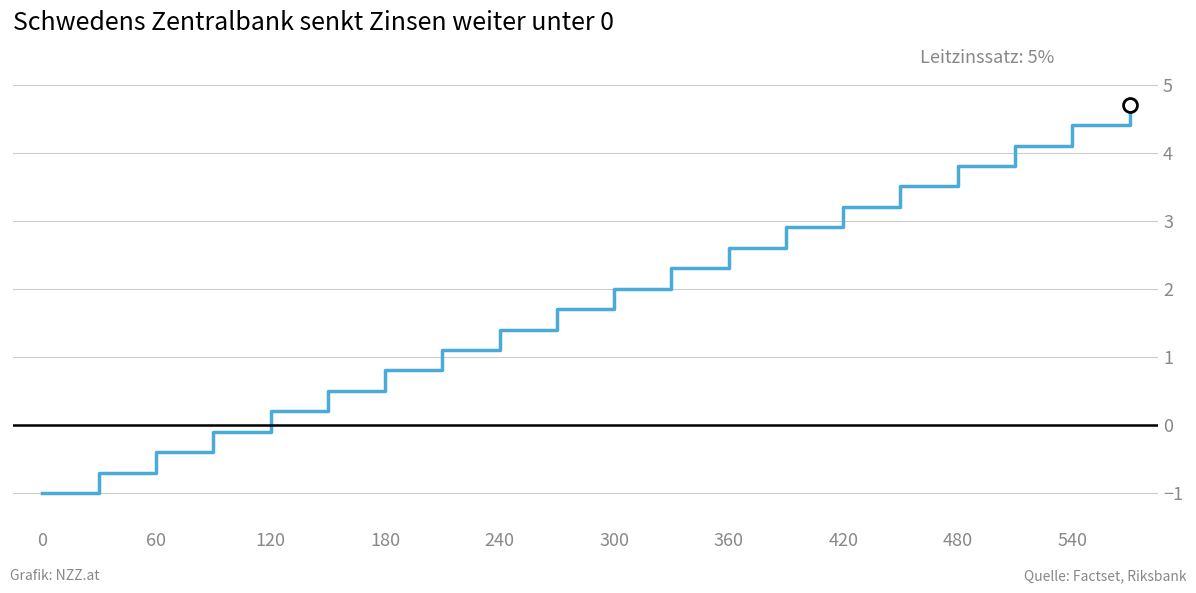

What is the greatest value displayed?

4.7